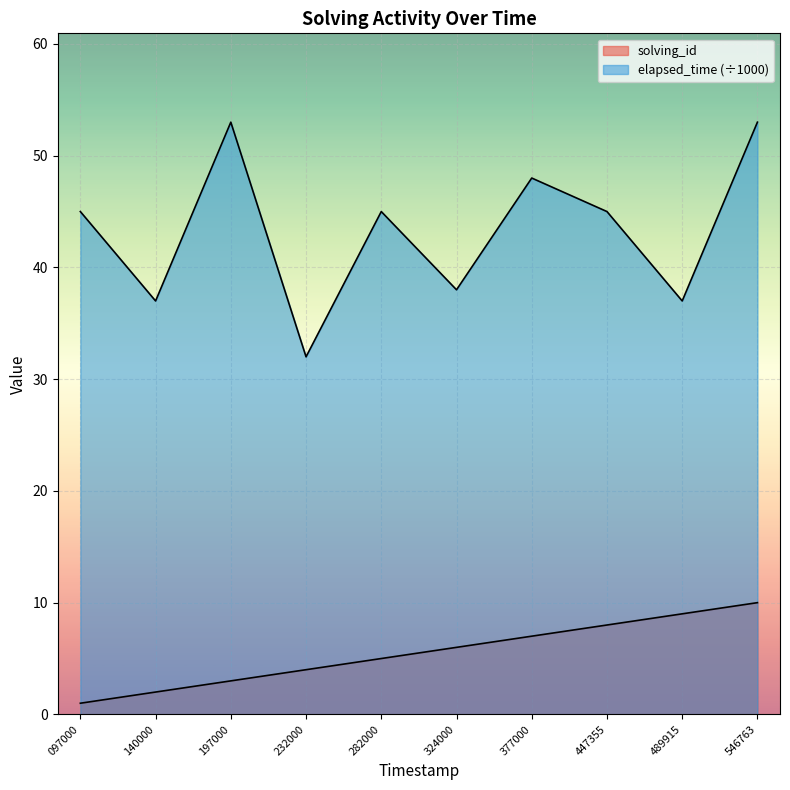

The solving_id series shows 9 at 489915. True or false?

True